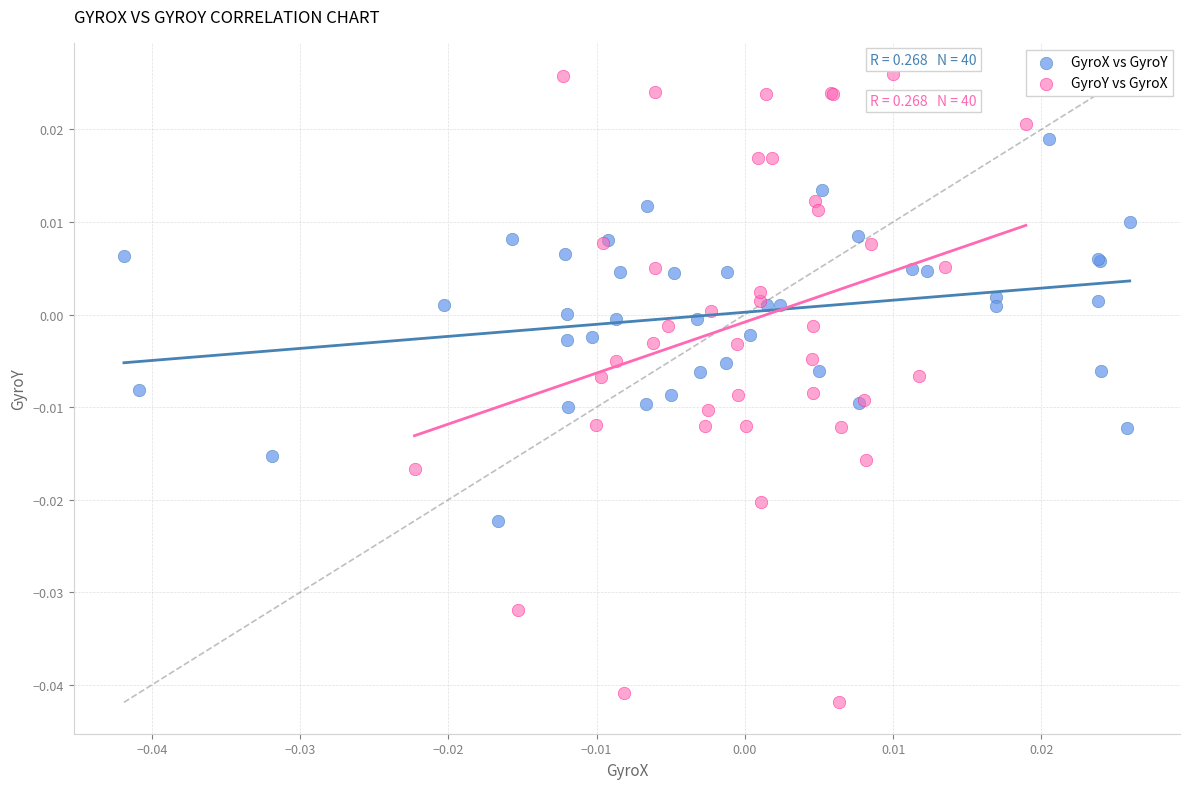

Which series has the widest spread of Y values?

GyroY vs GyroX